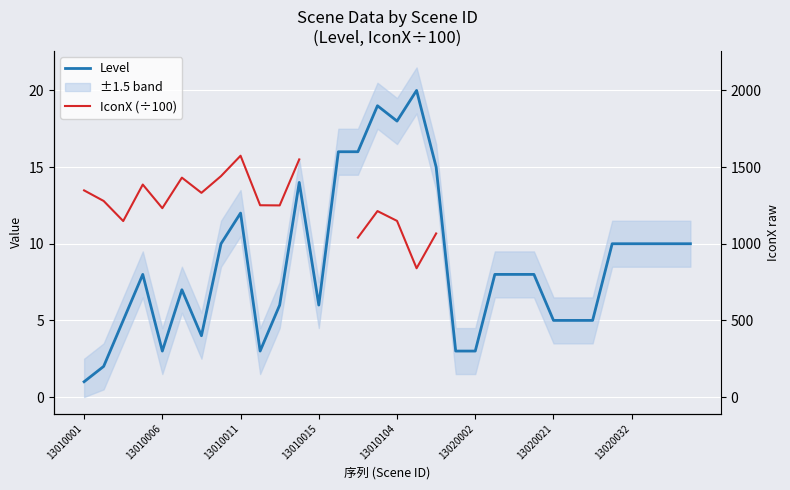

Is this an area chart (filled region under the line)?

No